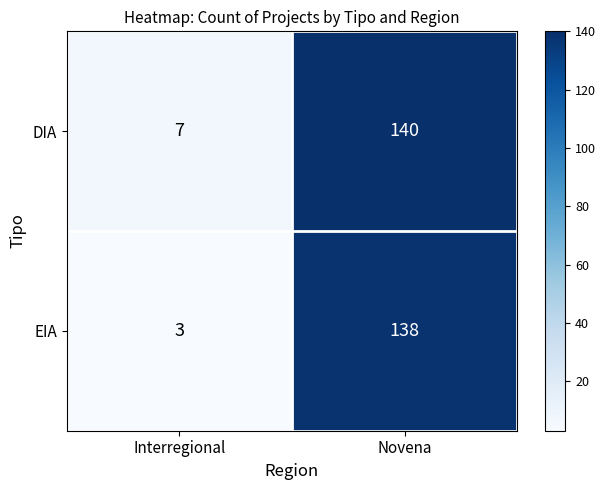

Reading left to right, list all the values displayed in this chart.

DIA: 7	140
EIA: 3	138